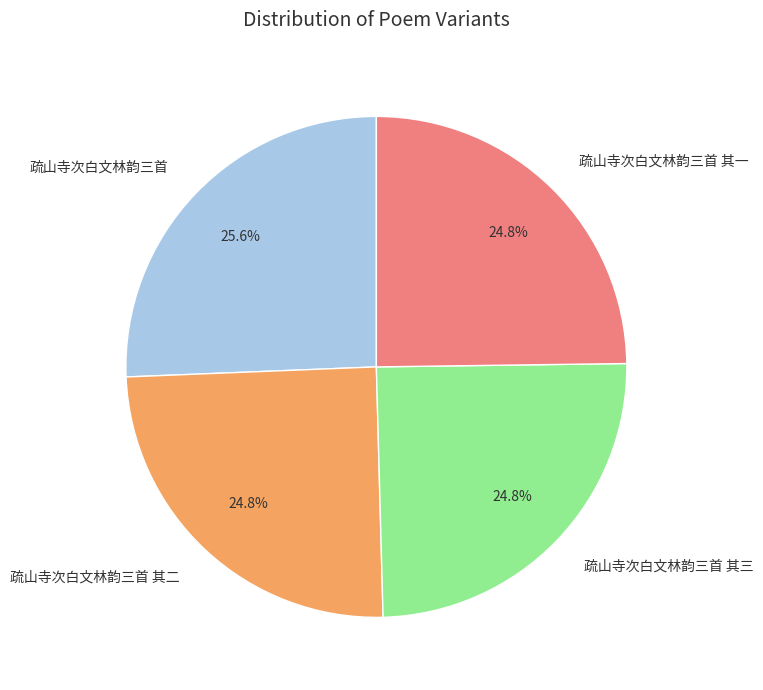

Between 疏山寺次白文林韵三首 其一 and 疏山寺次白文林韵三首, which is larger?

疏山寺次白文林韵三首